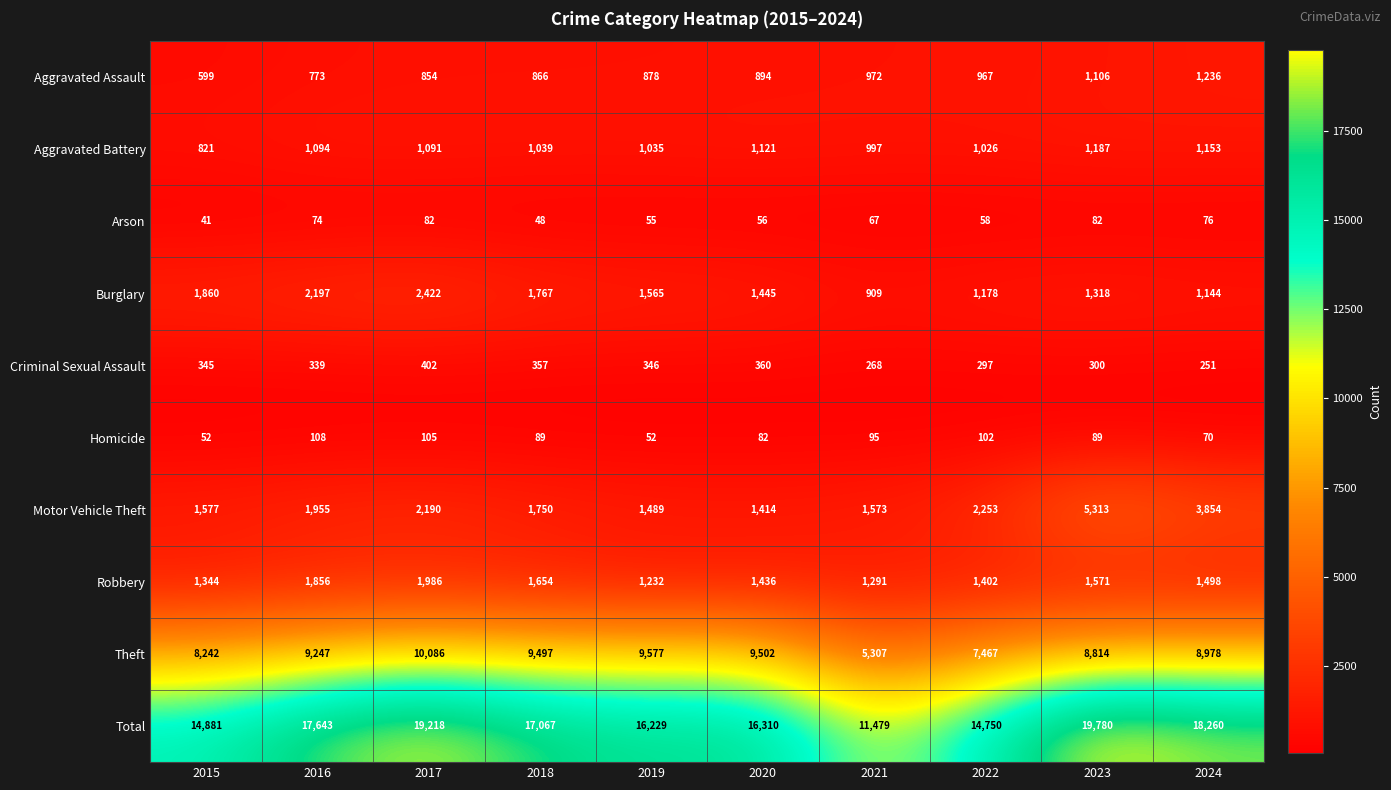

Which label corresponds to the smallest value in the chart?

2015